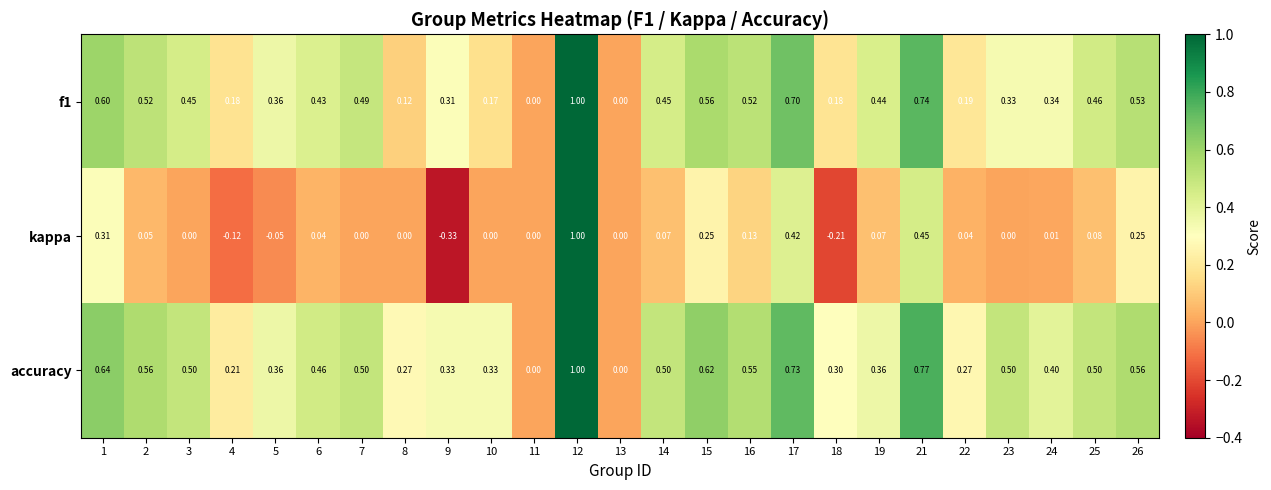

Between 1 and 24, which series saw the biggest shift?

kappa